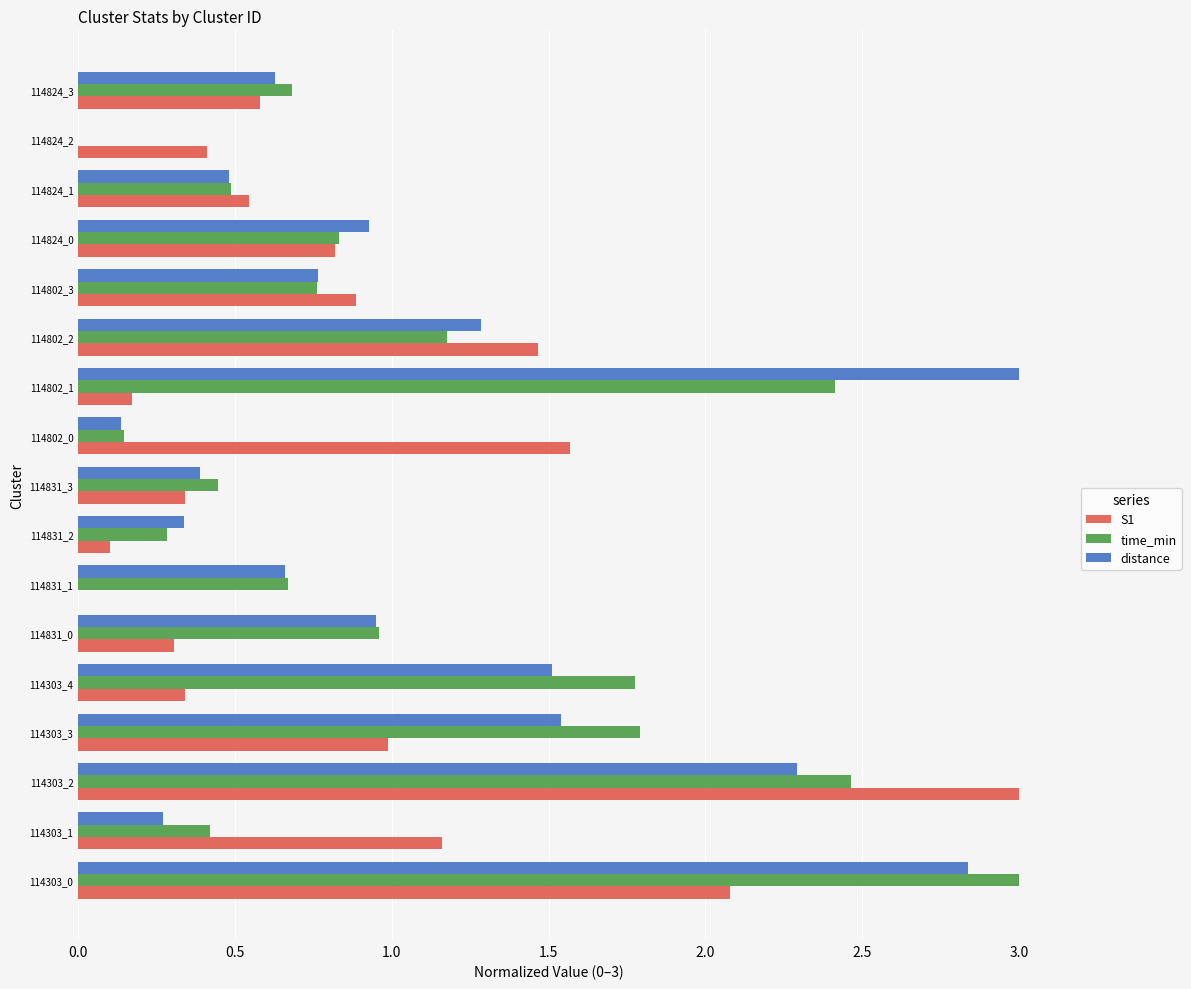

Is the value of time_min at 114824_1 greater than the value of S1 at 114802_0?

No